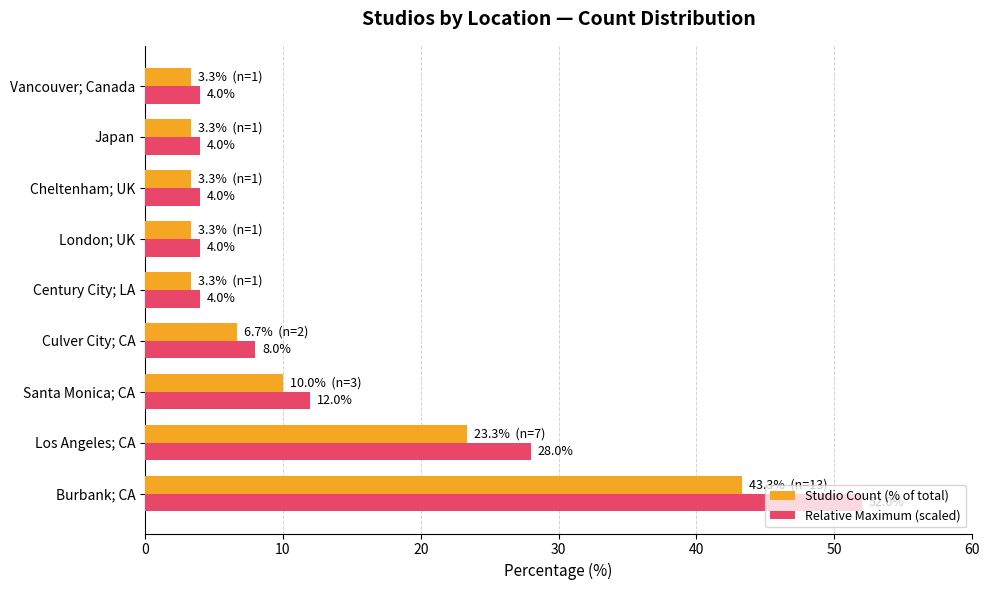

What value does the Relative Maximum (scaled) series have at Los Angeles; CA?

28.0